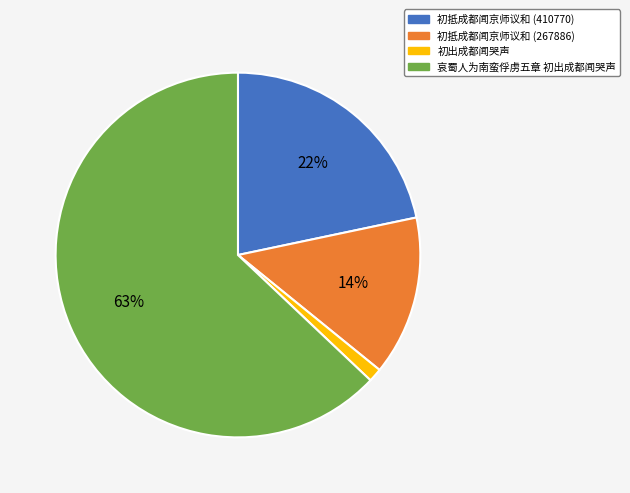

Do 初出成都闻哭声 and 初抵成都闻京师议和 (267886) together represent more than half of the pie?

No